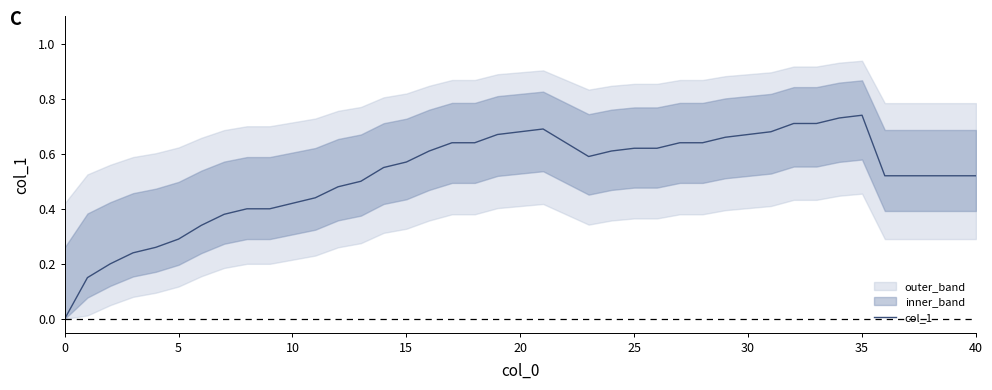

How many lines are shown in the chart?

1